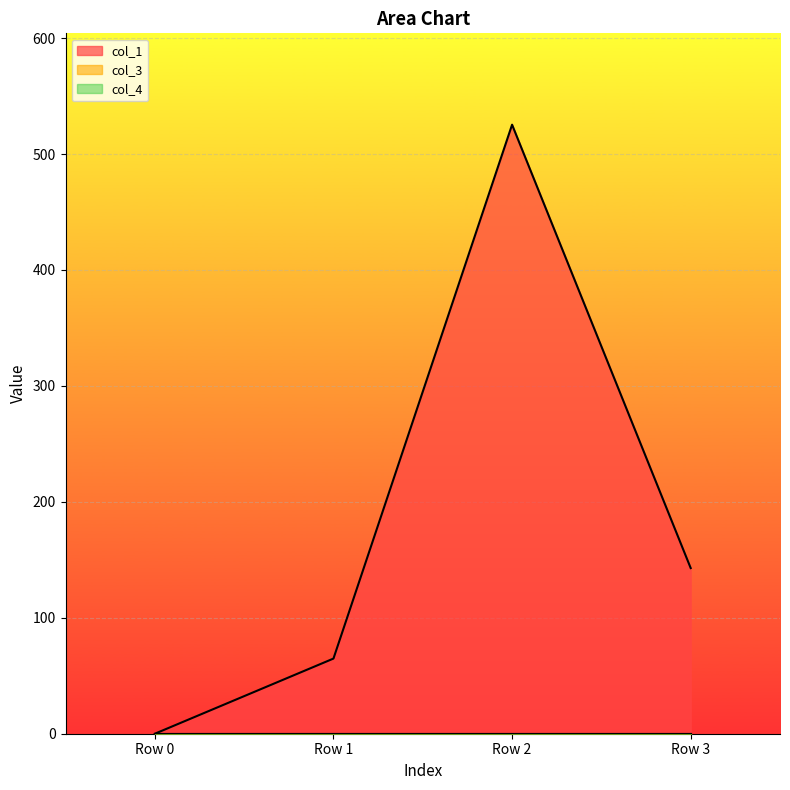

Rank the categories by col_4 value from highest to lowest.

Row 0, Row 1, Row 2, Row 3